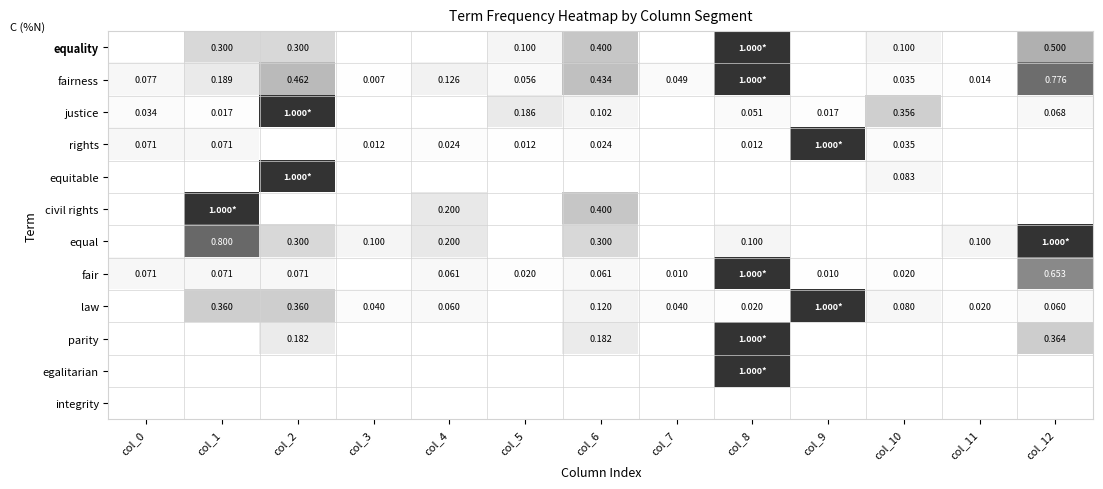

Is the value of justice at col_6 greater than the value of fair at col_6?

Yes